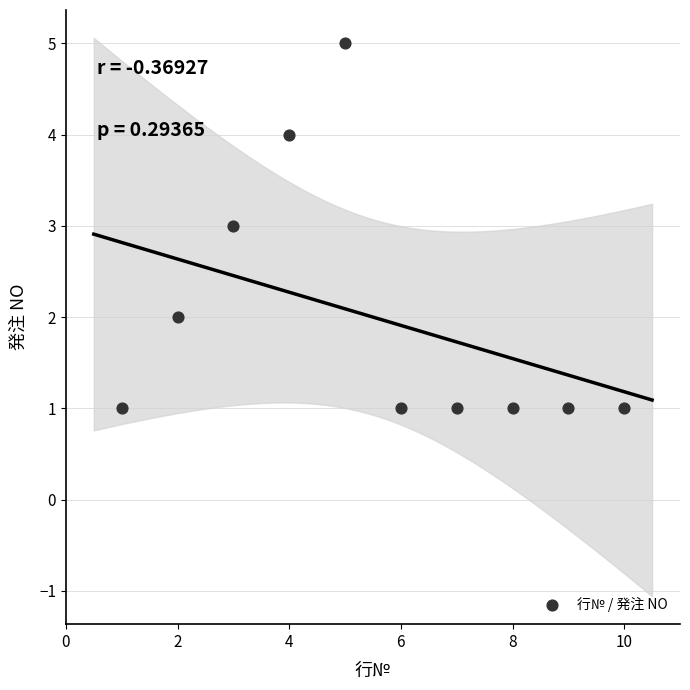

What is the range of Y values (max minus min)?

4